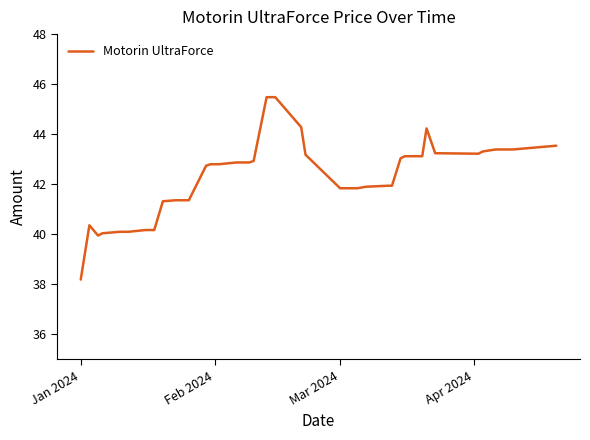

What is the difference between the maximum and minimum values?

7.3